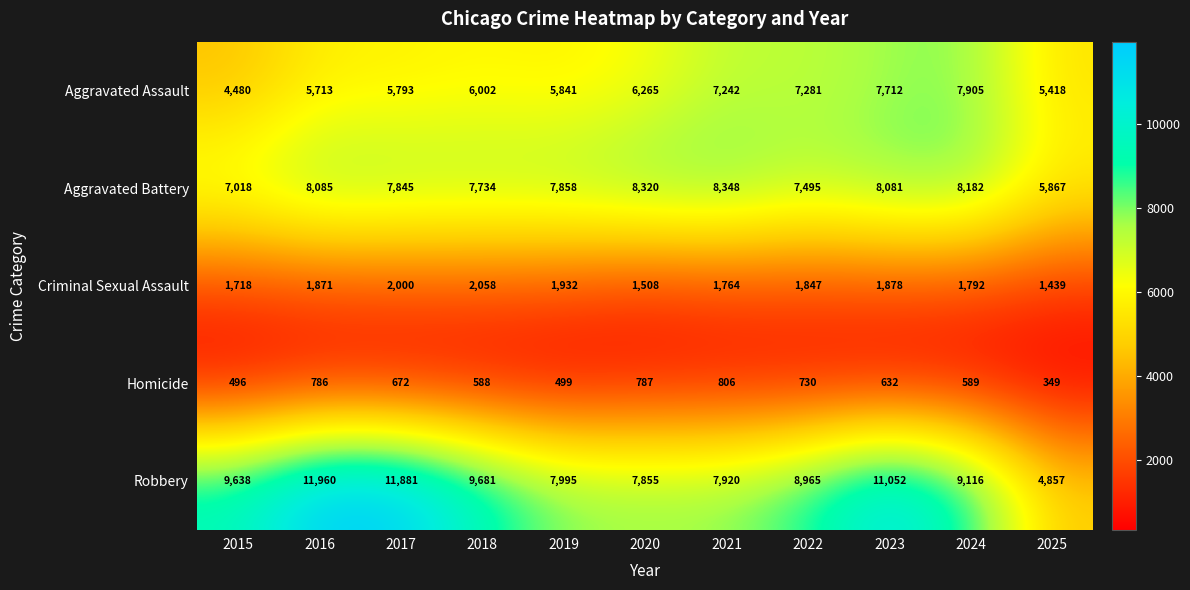

The value of Homicide at 2023 is 632. True or false?

True